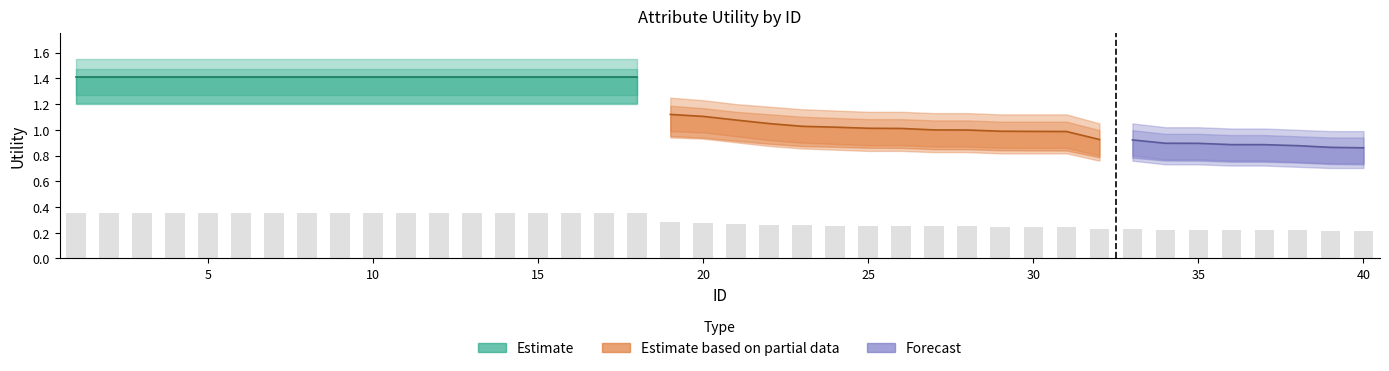

Reading left to right, transcribe all the data shown in this chart.

Utility: 1=1.4	2=1.4	3=1.4	4=1.4	5=1.4	6=1.4	7=1.4	8=1.4	9=1.4	10=1.4	11=1.4	12=1.4	13=1.4	14=1.4	15=1.4	16=1.4	17=1.4	18=1.4	19=1.1	20=1.1	21=1.1	22=1.0	23=1.0	24=1.0	25=1.0	26=1.0	27=1.0	28=1.0	29=1.0	30=1.0	31=1.0	32=0.9	33=0.9	34=0.9	35=0.9	36=0.9	37=0.9	38=0.9	39=0.9	40=0.9
Utility_upper: 1=1.6	2=1.6	3=1.6	4=1.6	5=1.6	6=1.6	7=1.6	8=1.6	9=1.6	10=1.6	11=1.6	12=1.6	13=1.6	14=1.6	15=1.6	16=1.6	17=1.6	18=1.6	19=1.2	20=1.2	21=1.2	22=1.2	23=1.2	24=1.1	25=1.1	26=1.1	27=1.1	28=1.1	29=1.1	30=1.1	31=1.1	32=1.1	33=1.1	34=1.0	35=1.0	36=1.0	37=1.0	38=1.0	39=1.0	40=1.0
Utility_lower: 1=1.3	2=1.3	3=1.3	4=1.3	5=1.3	6=1.3	7=1.3	8=1.3	9=1.3	10=1.3	11=1.3	12=1.3	13=1.3	14=1.3	15=1.3	16=1.3	17=1.3	18=1.3	19=1.0	20=1.0	21=0.9	22=0.9	23=0.9	24=0.9	25=0.9	26=0.9	27=0.9	28=0.9	29=0.9	30=0.9	31=0.9	32=0.8	33=0.8	34=0.8	35=0.8	36=0.8	37=0.8	38=0.8	39=0.7	40=0.7